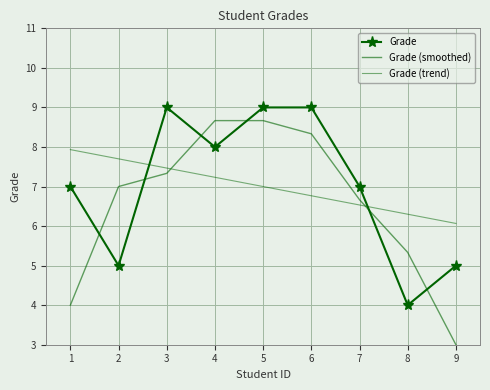

Which series has the largest range (max minus min)?

Grade (smoothed)